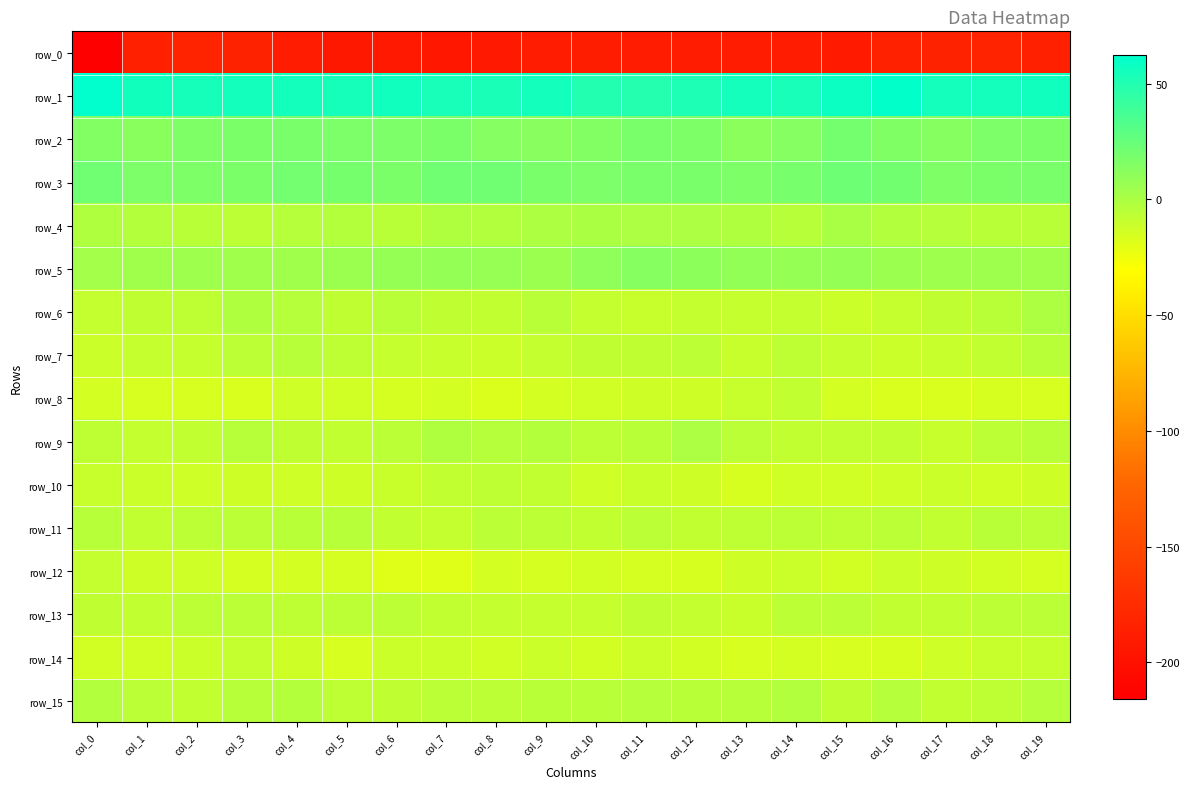

What is the difference between the second highest and second lowest values in the row_0 series?

10.0